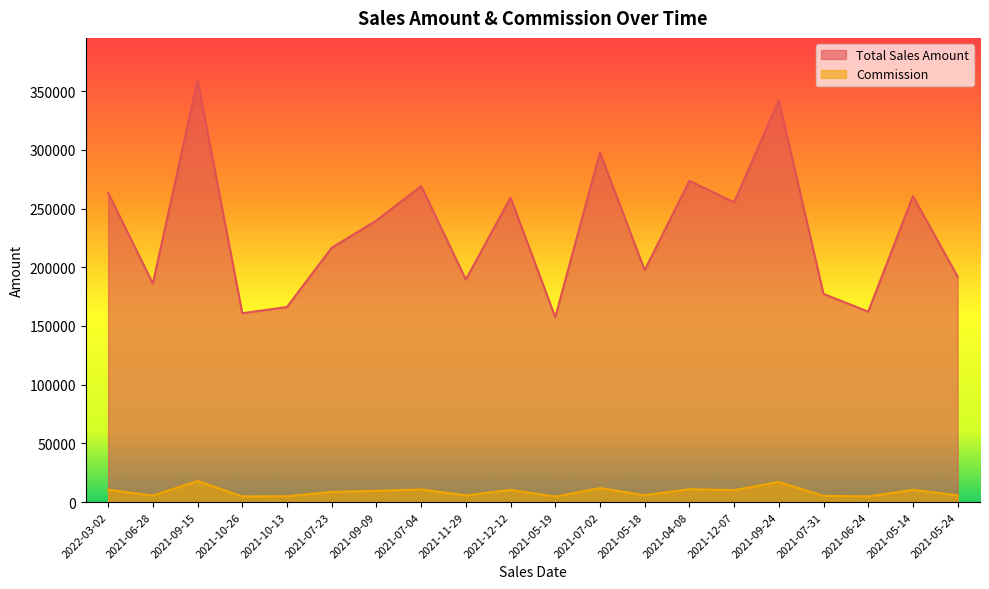

True or false: Total Sales Amount and Commission cross at least once.

False